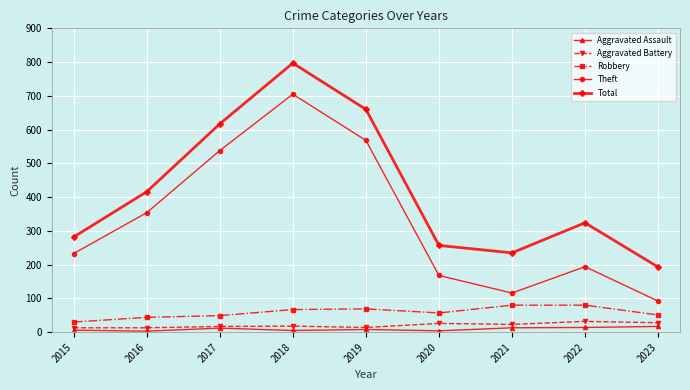

How many data points does each series have?

9